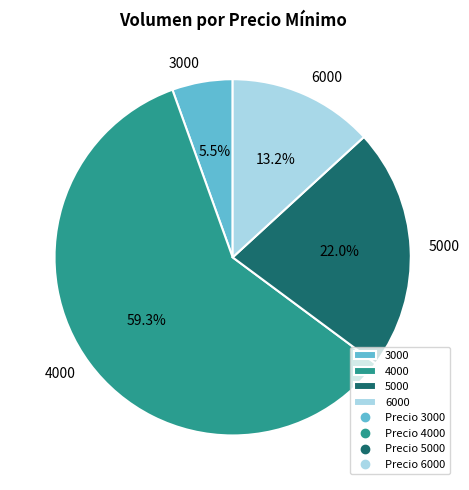

Is the sum of 5000 and 4000 greater than half?

Yes